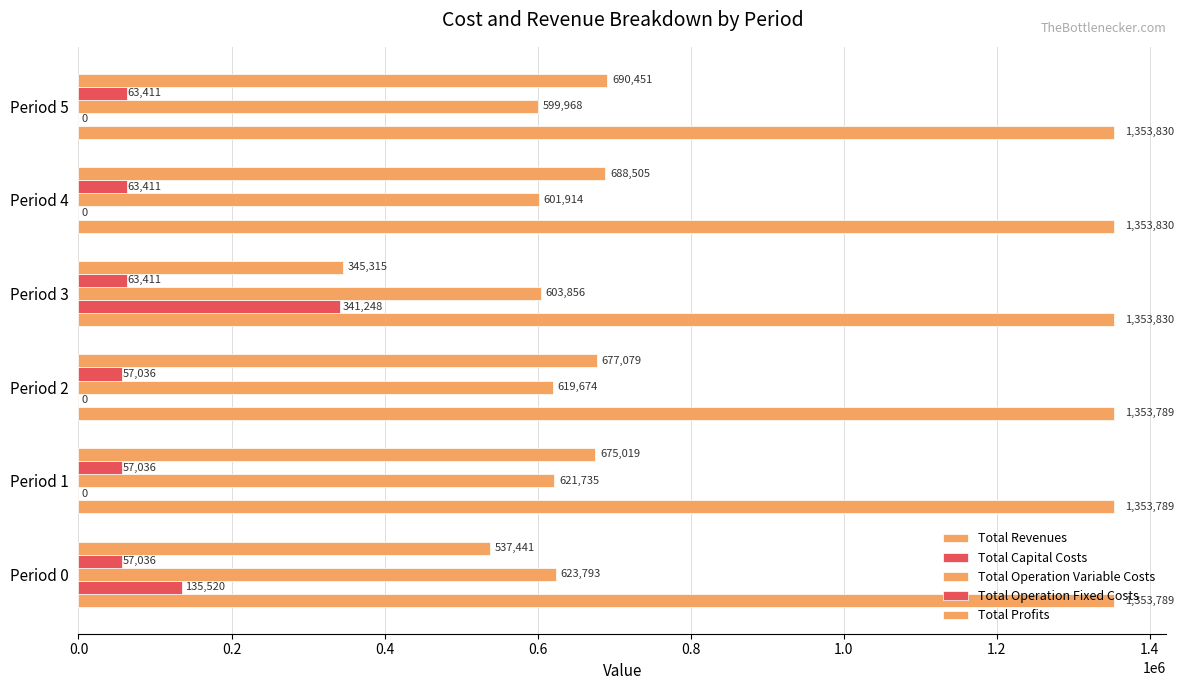

What is the highest value of the Total Revenues series?

1353830.3